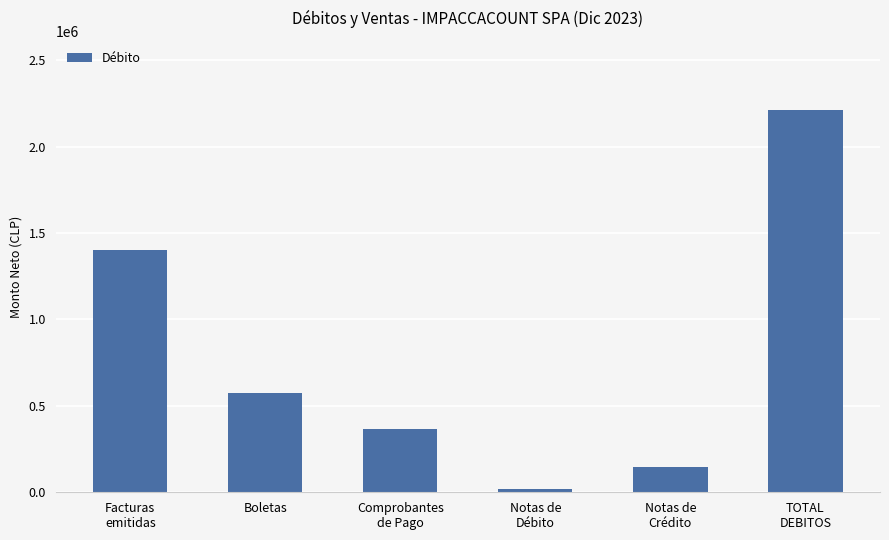

What is the ratio of the value at Boletas to the value at Comprobantes
de Pago?

1.6